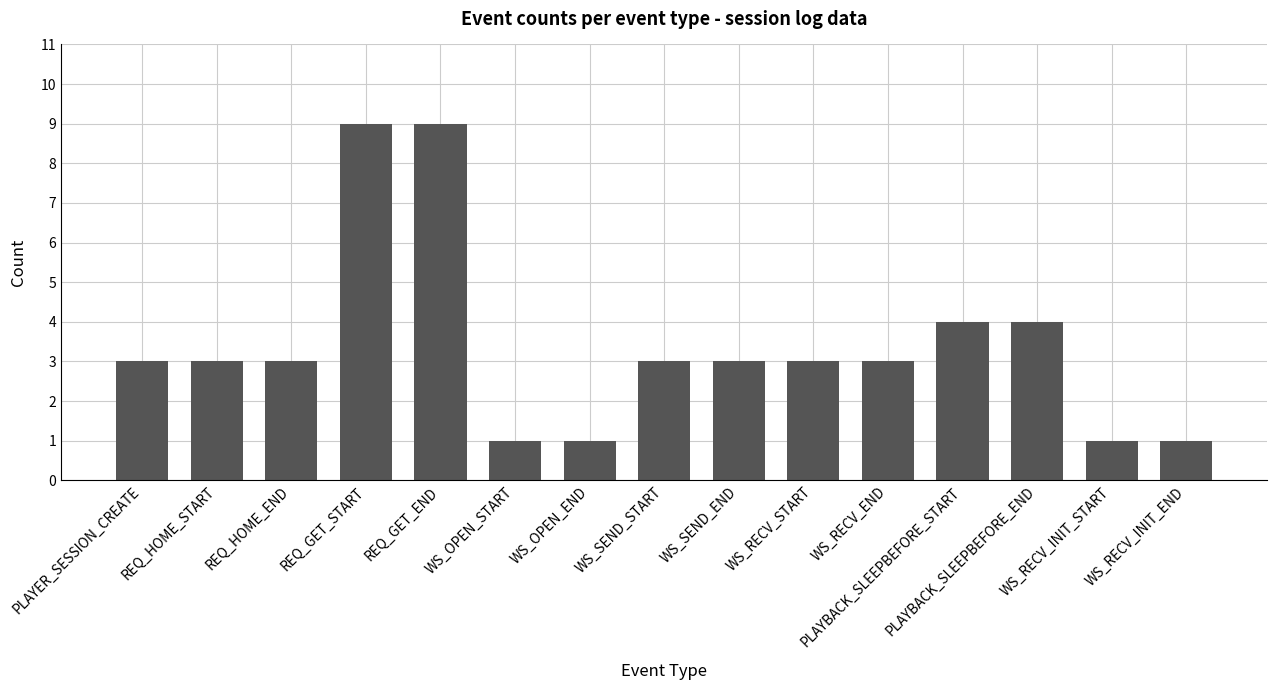

Approximately how many times larger is the value at WS_SEND_END compared to REQ_HOME_START?

1.0